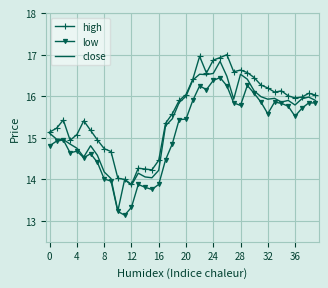

List the series in order of their overall mean, highest first.

high, close, low